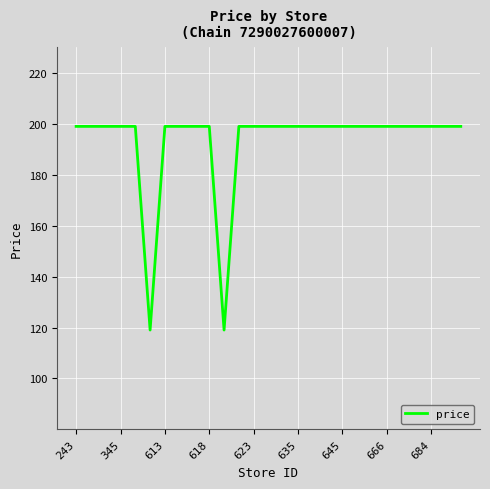

Does the chart display data point markers on the line(s)?

No